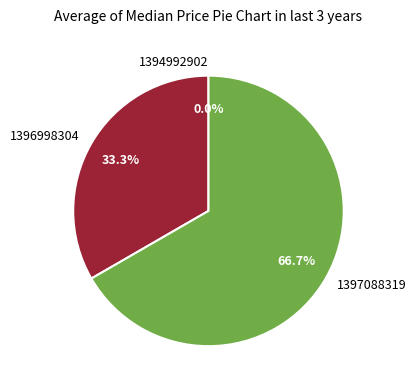

What is the total percentage of 1394992902 and 1396998304?

33.3%